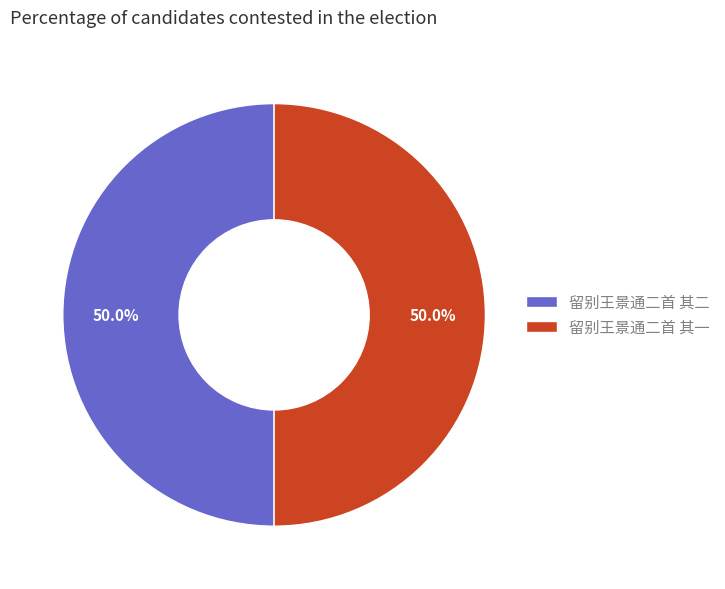

What percentage is the 留别王景通二首 其一 slice, to the nearest percent?

50%